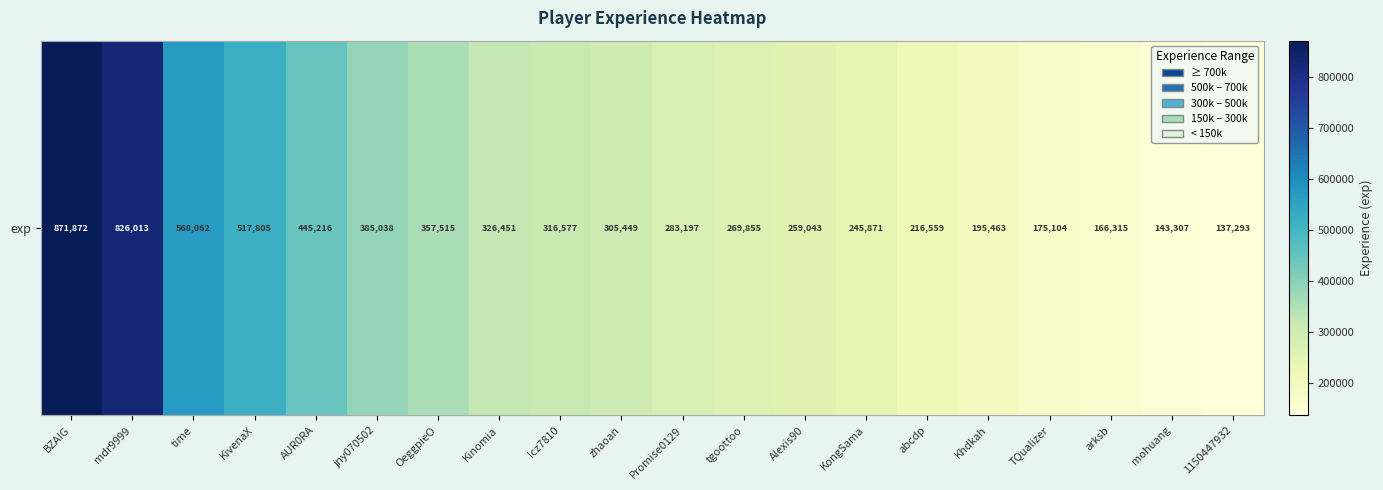

List the labels in order of value, largest first.

BZAIG, mdr9999, time, KivenaX, AUR0RA, jny070502, OeggpieO, Kinomia, lcz7810, zhaoan, Promise0129, tgoottoo, Alexis90, KongSama, abcdp, Khdkah, TQualizer, arksb, mohuang, 1150447932